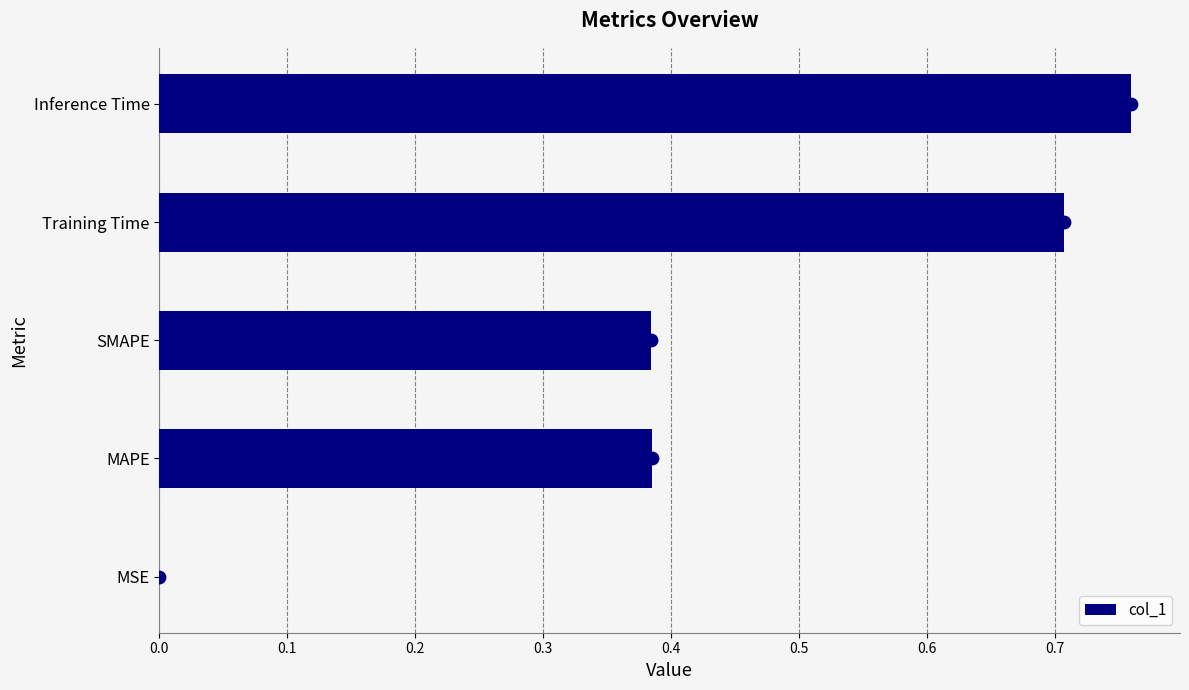

The col_1 series shows 0.2 at Training Time. True or false?

False